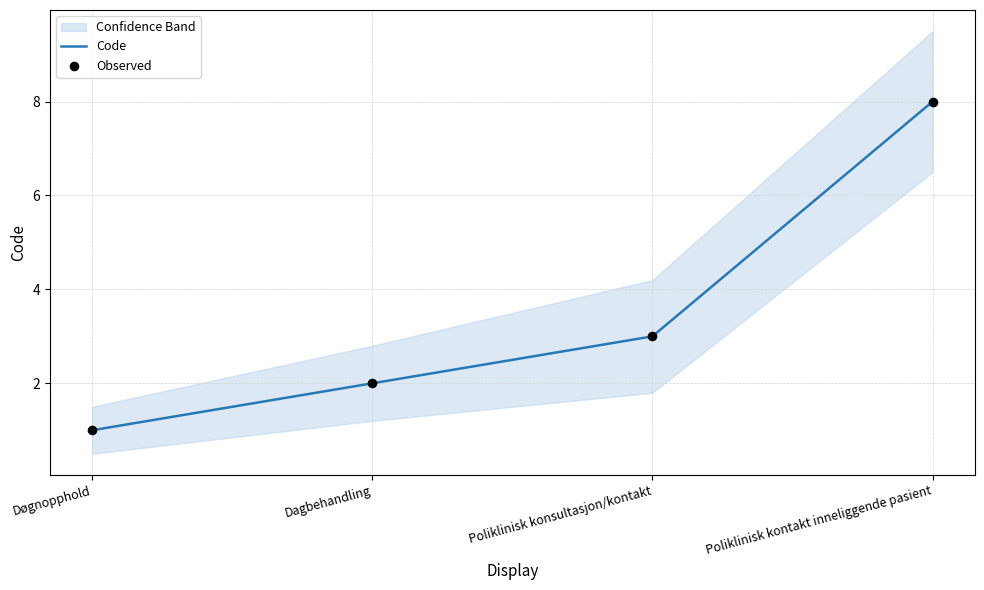

At which category is the sum across all series the highest?

Poliklinisk kontakt inneliggende pasient